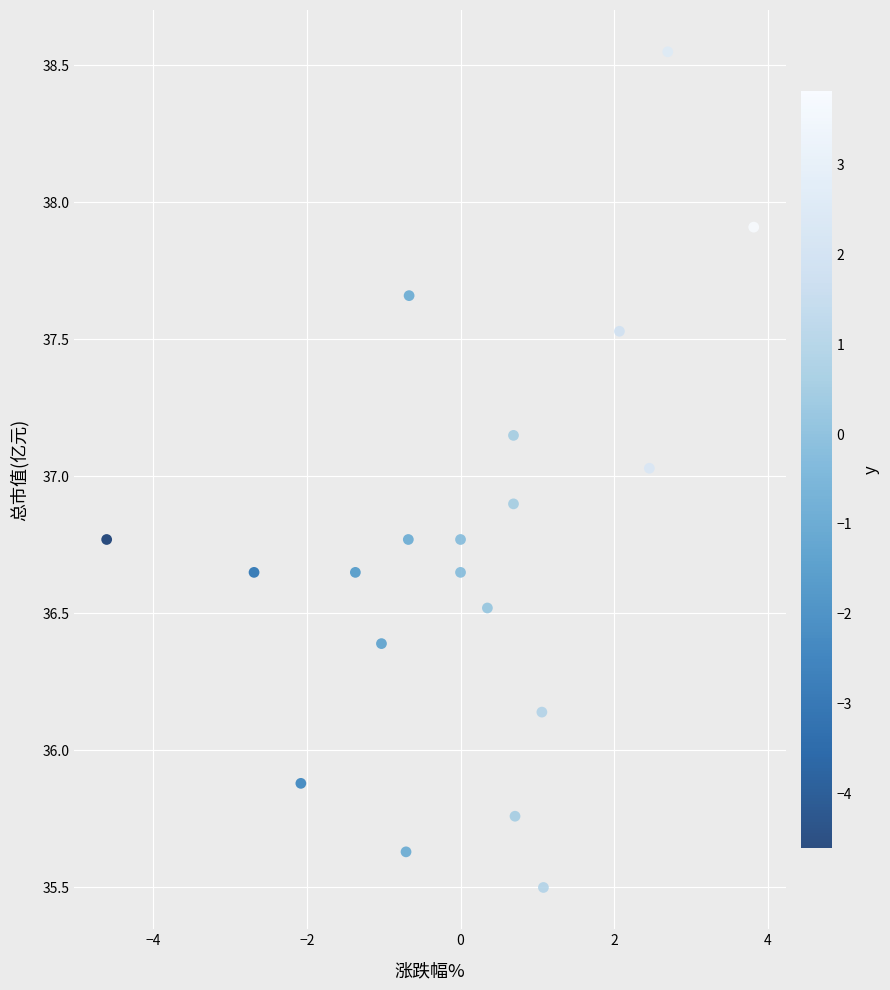

What is the range of X values (max minus min)?

8.4